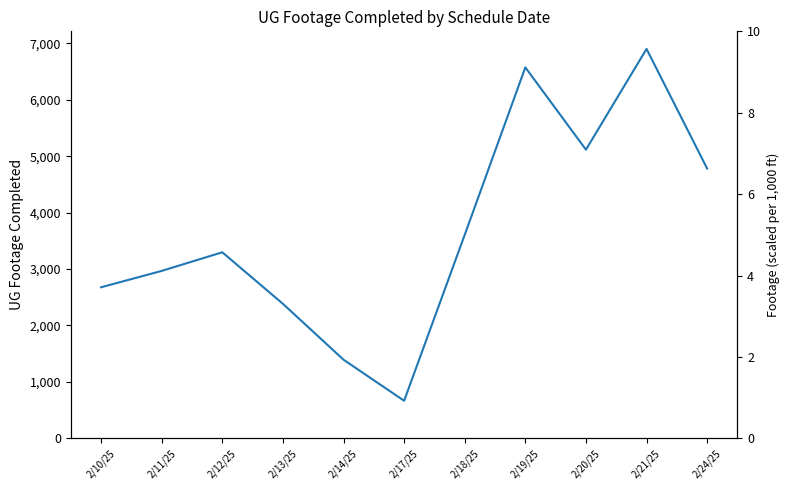

What is the average value?

3669